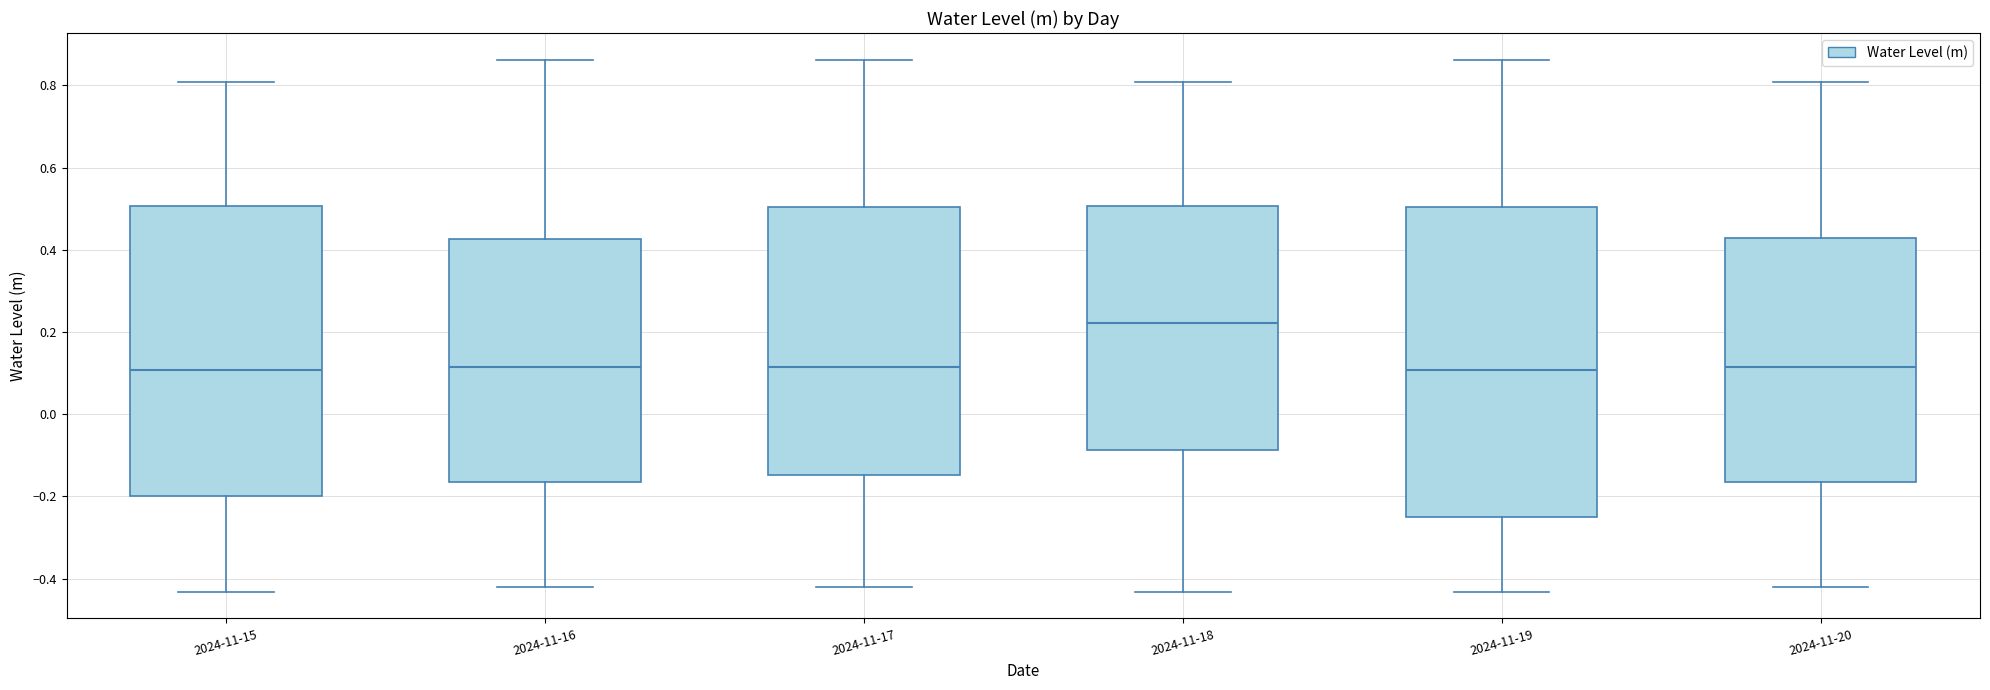

Which box is the tallest, from its lower edge to its upper edge?

2024-11-19